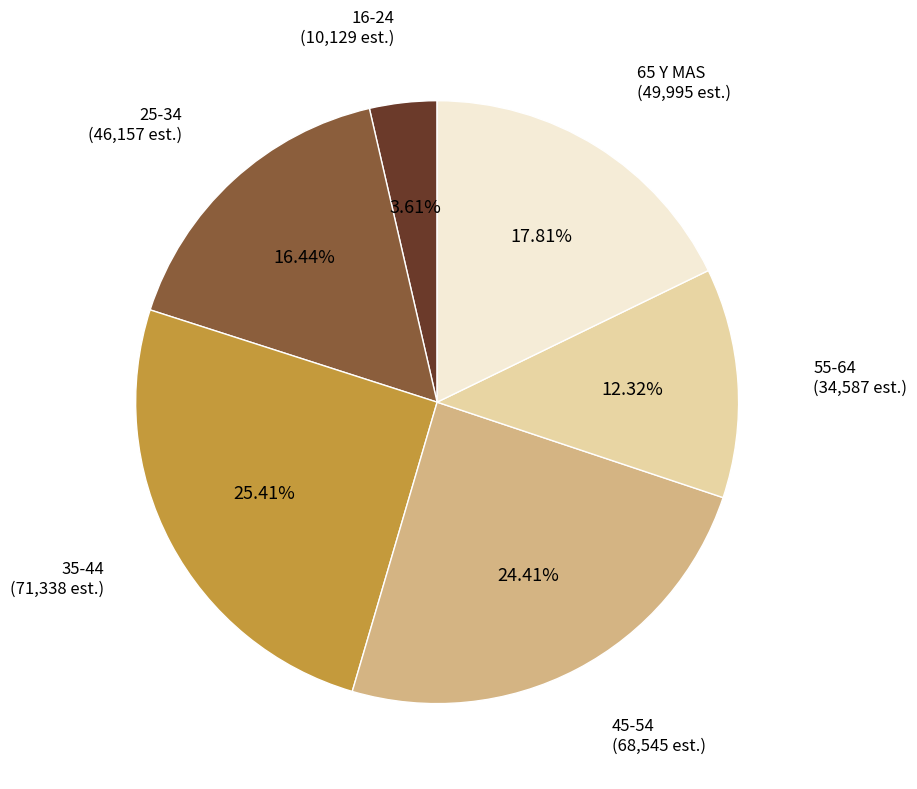

Rank the categories by value from lowest to highest.

16-24, 55-64, 25-34, 65 Y MAS, 45-54, 35-44